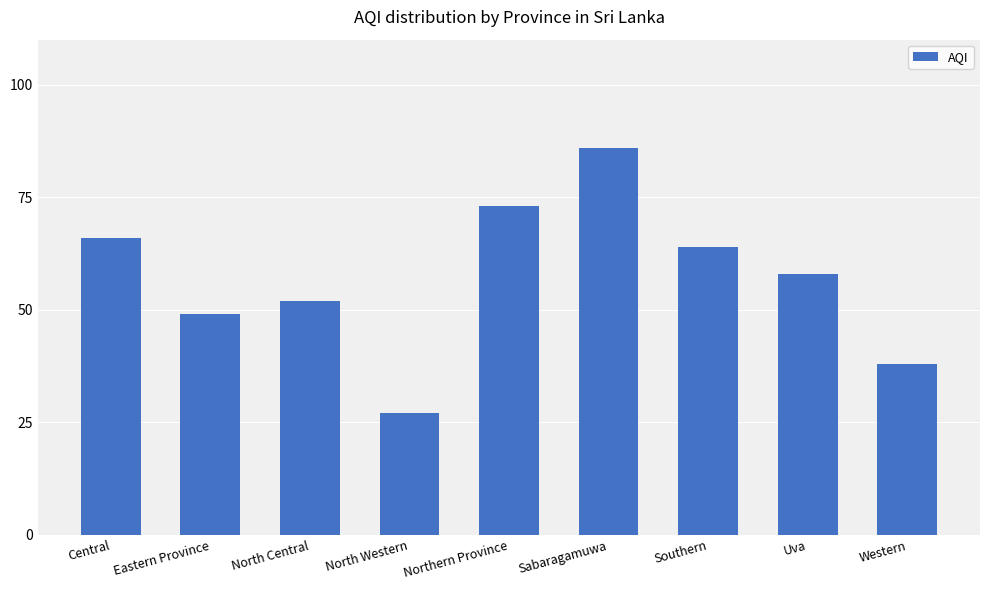

What is the difference between the maximum and minimum values?

59